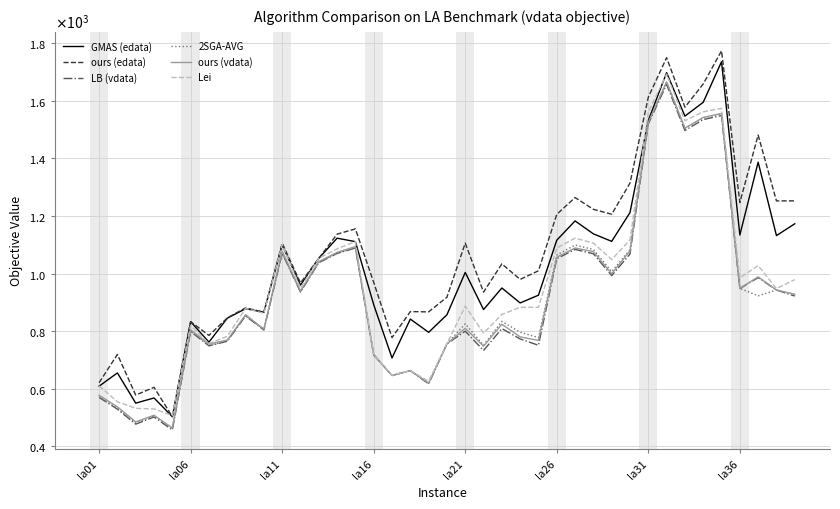

At how many categories does at least one series exceed 1520?

5